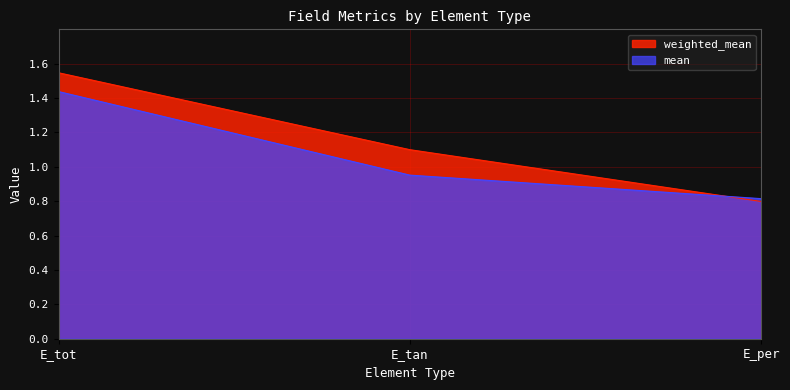

What is the spread (max minus min) of values at E_tot?

0.1